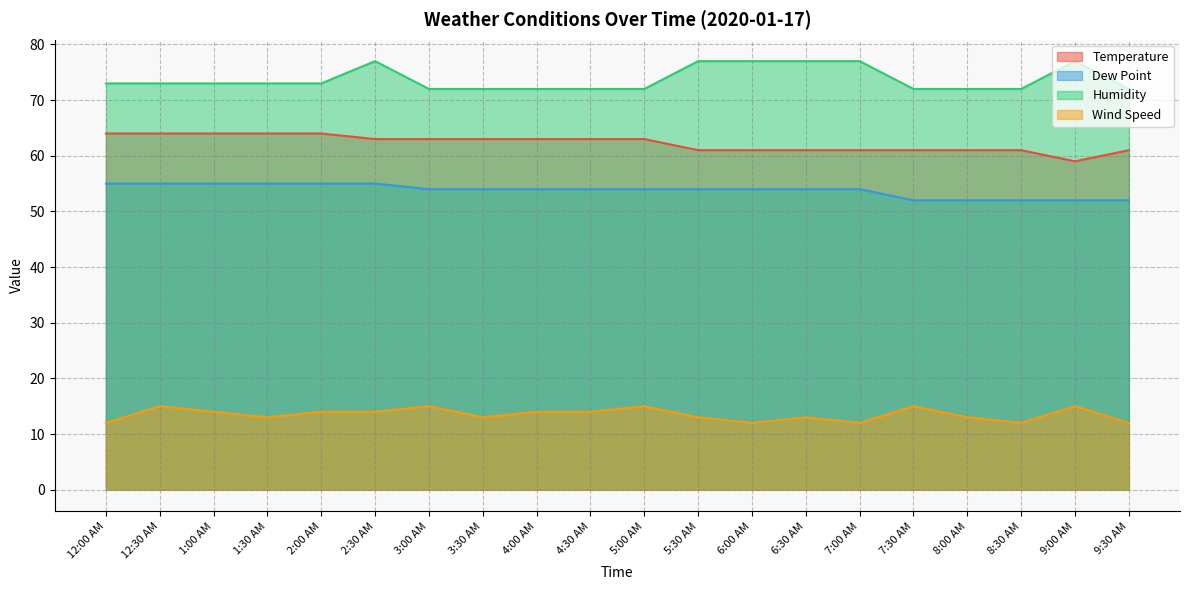

Which series has the largest total across all categories?

Humidity